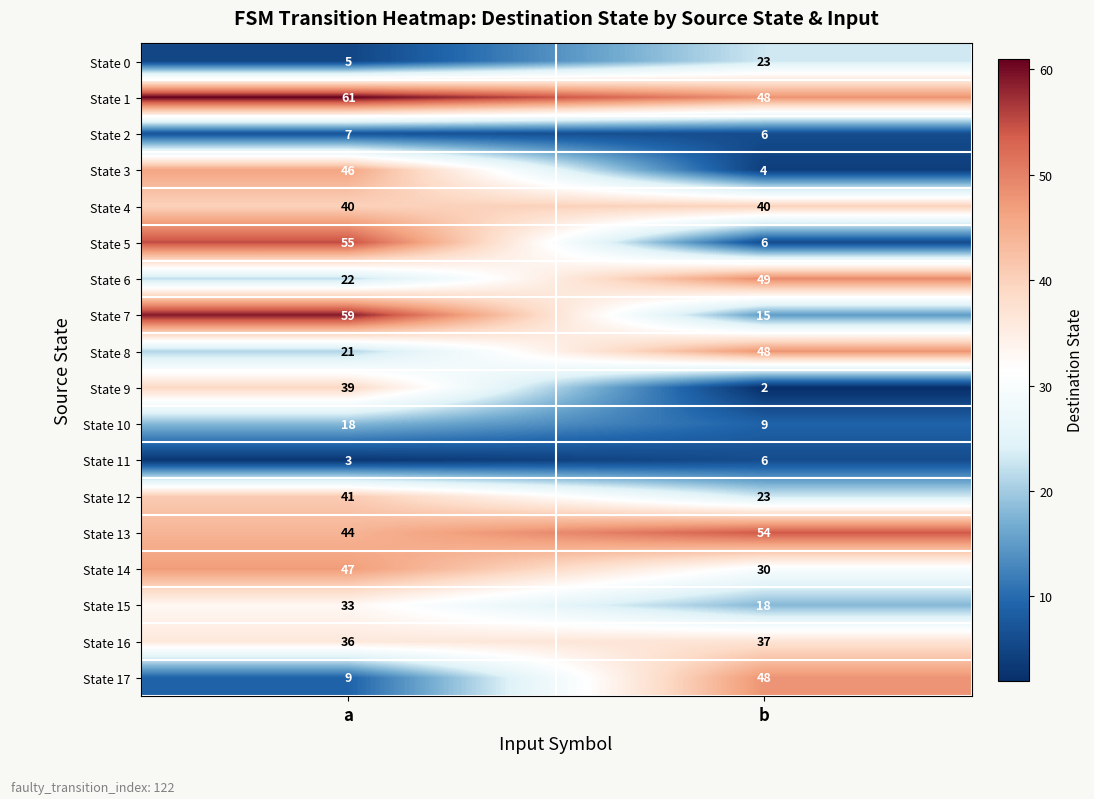

What is the total value across all series at a?

586